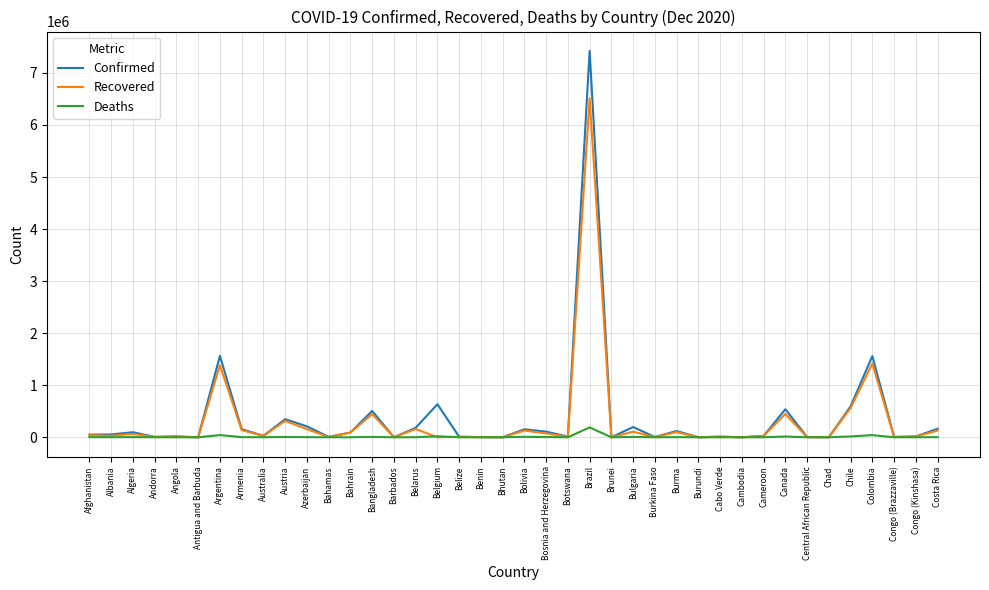

True or false: Deaths has a value of 448 at Cameroon.

True